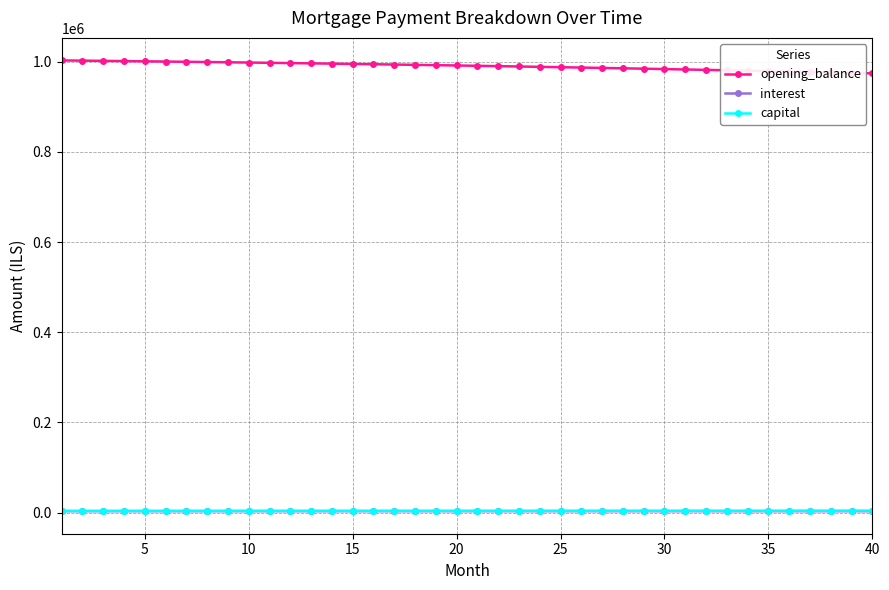

Which series has the largest total across all categories?

opening_balance